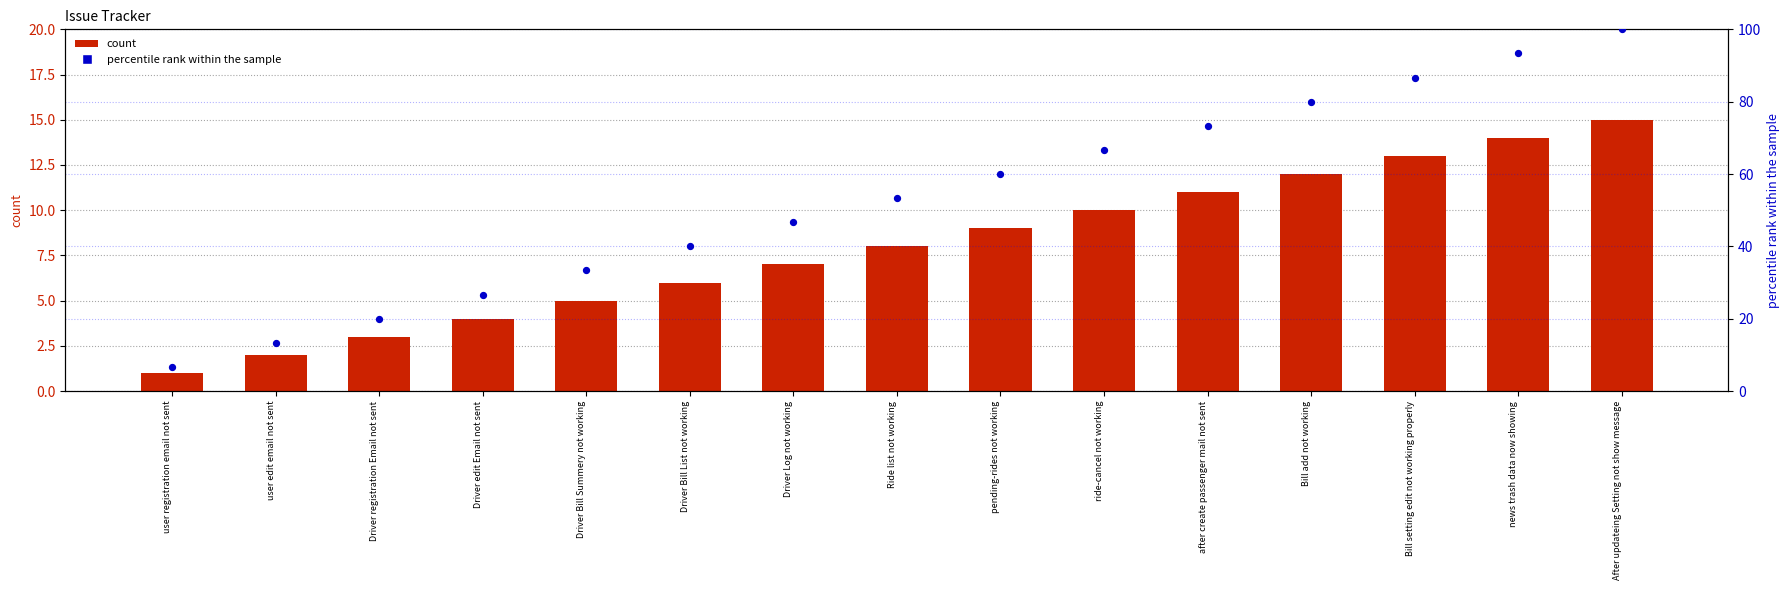

At which category is the sum across all series the highest?

After updateing Setting not show message